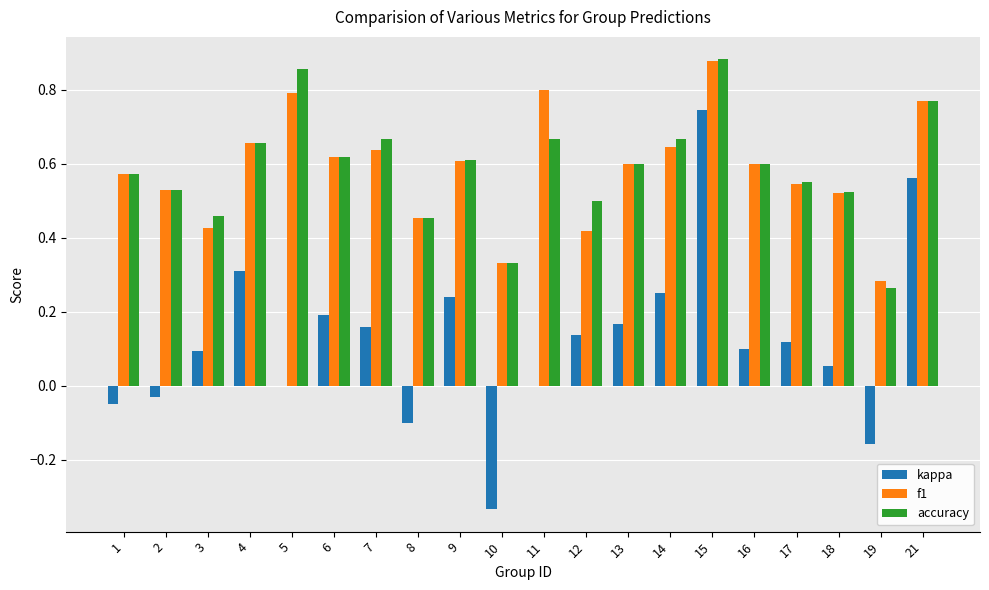

Which series changed the most between 1 and 10?

kappa